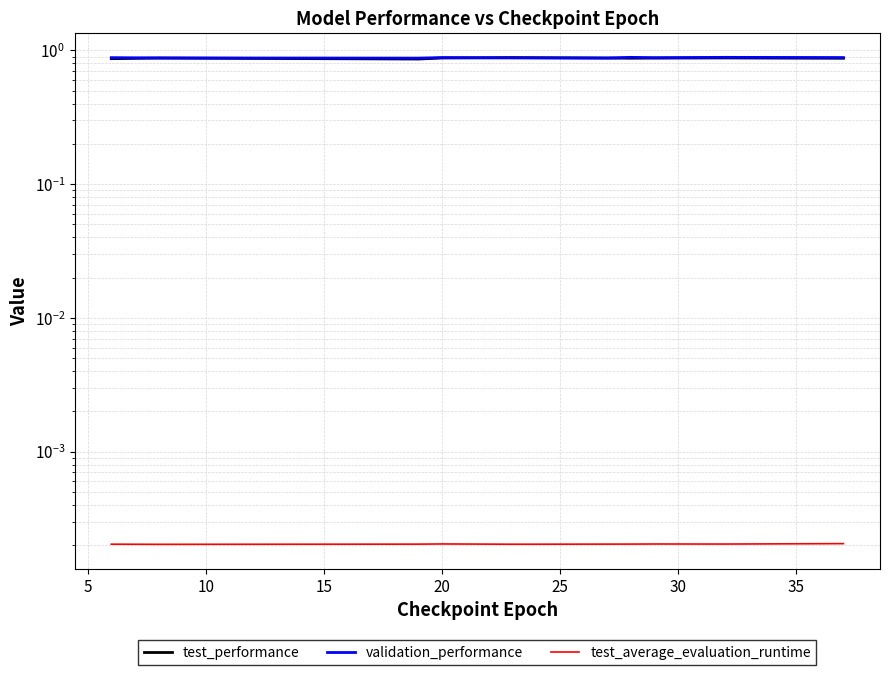

True or false: test_average_evaluation_runtime and test_performance cross at least once.

False